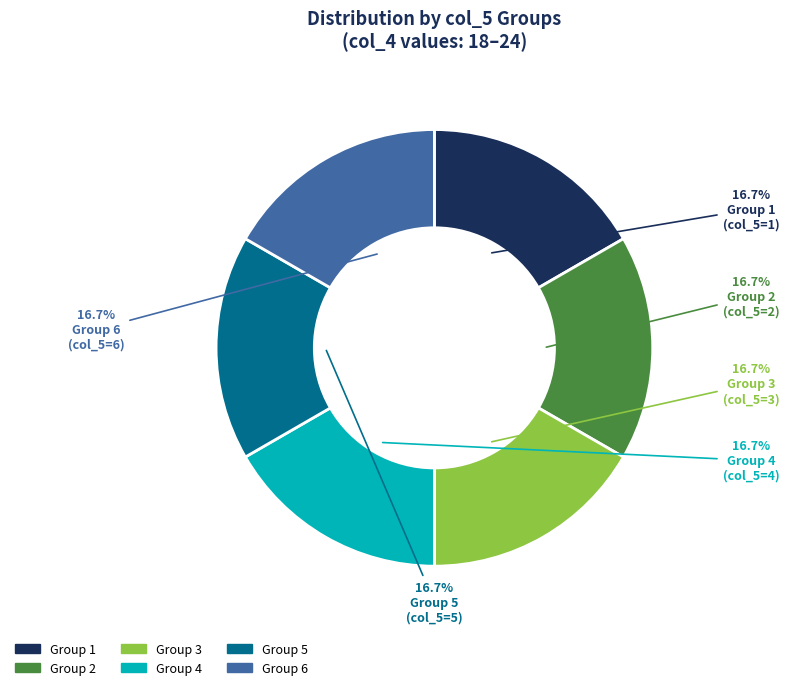

How many slices are in this pie chart?

6